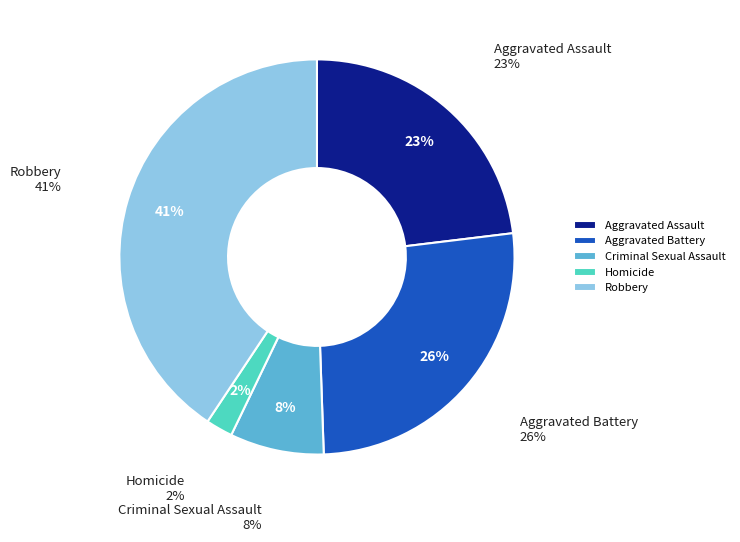

What portion of the pie excludes Homicide?

97.8%